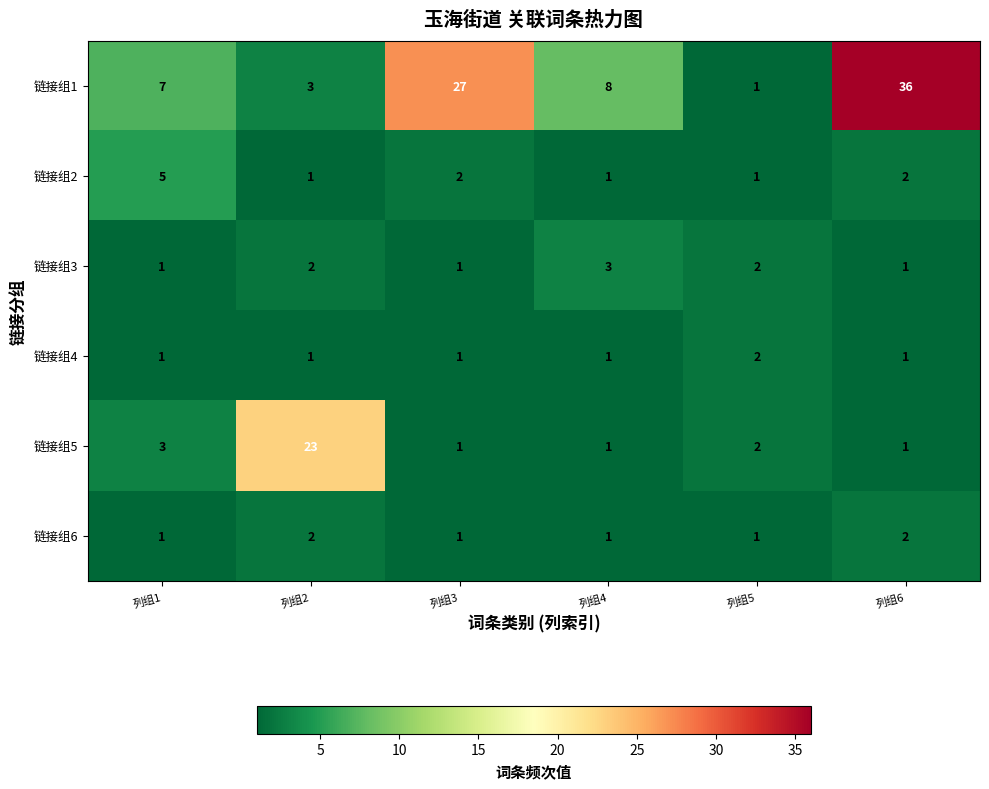

What is the sum of the 链接组6 values at 列组6 and 列组2?

4